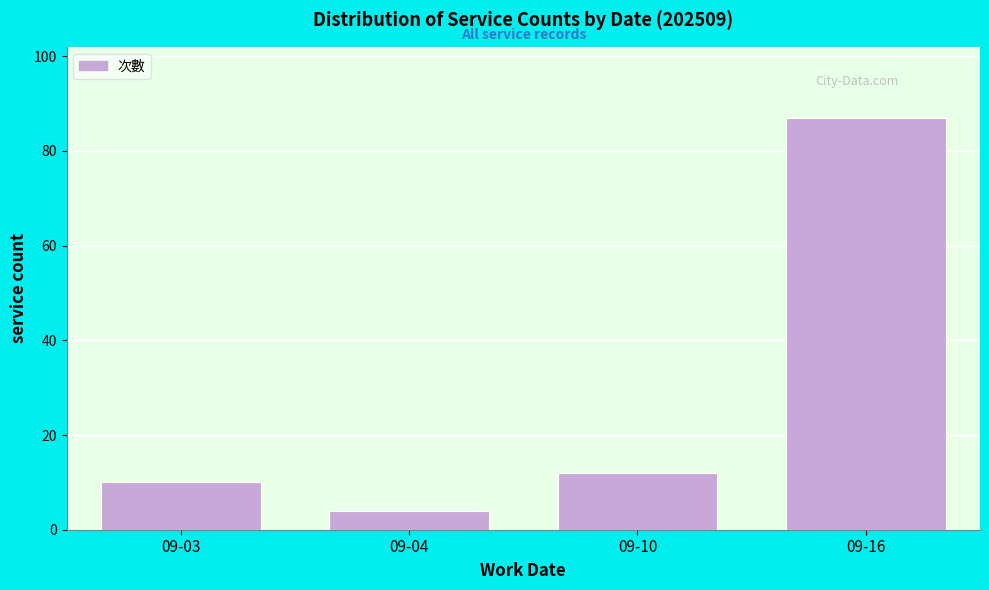

Reading right to left, extract all data points from this chart.

87	12	4	10